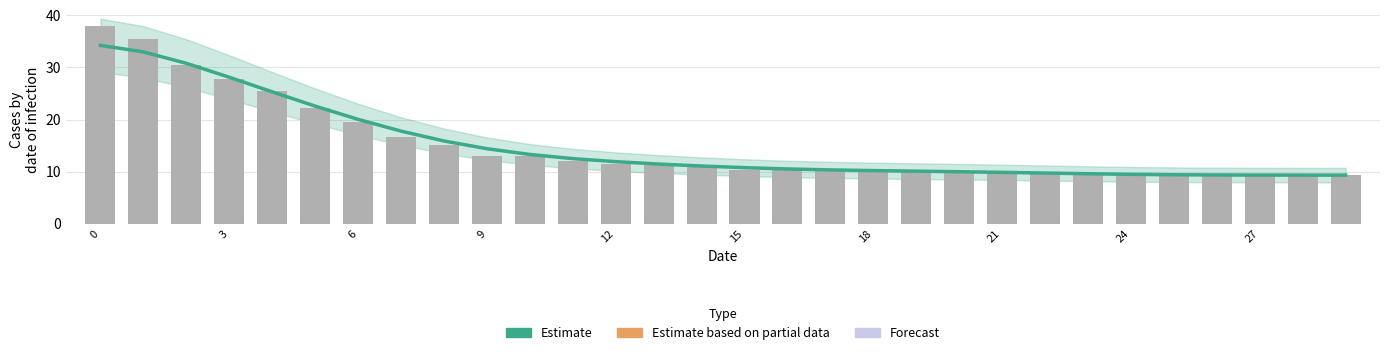

How many bars are there in total?

30